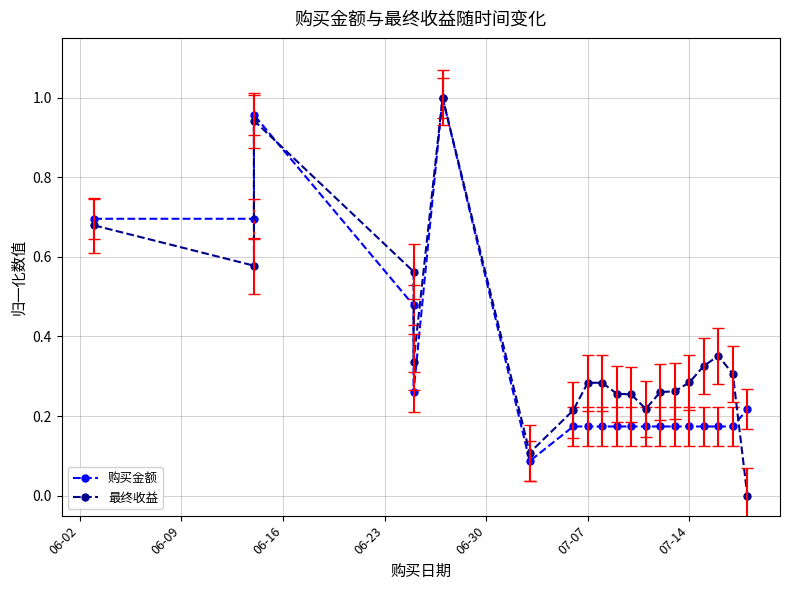

Count the number of data series in this chart.

2